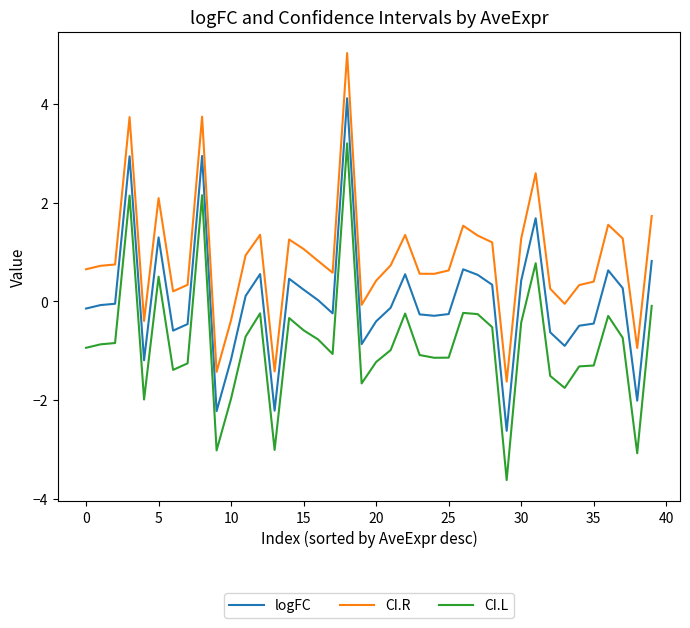

True or false: CI.L and CI.R cross at least once.

False